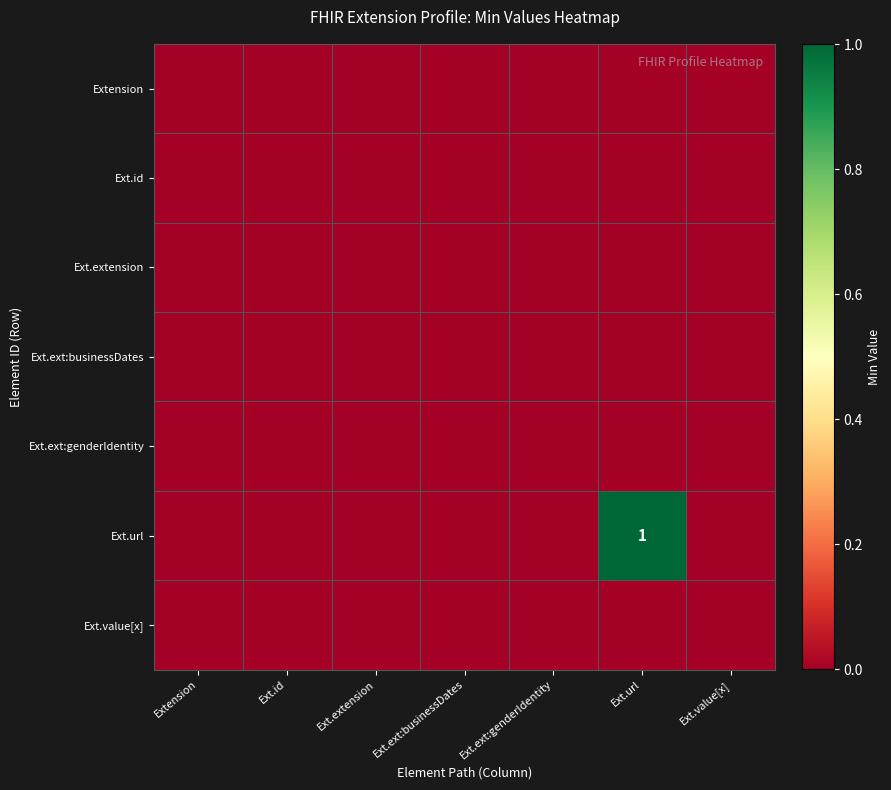

Rank the categories by Ext.url value from lowest to highest.

Extension, Ext.id, Ext.extension, Ext.ext:businessDates, Ext.ext:genderIdentity, Ext.value[x], Ext.url